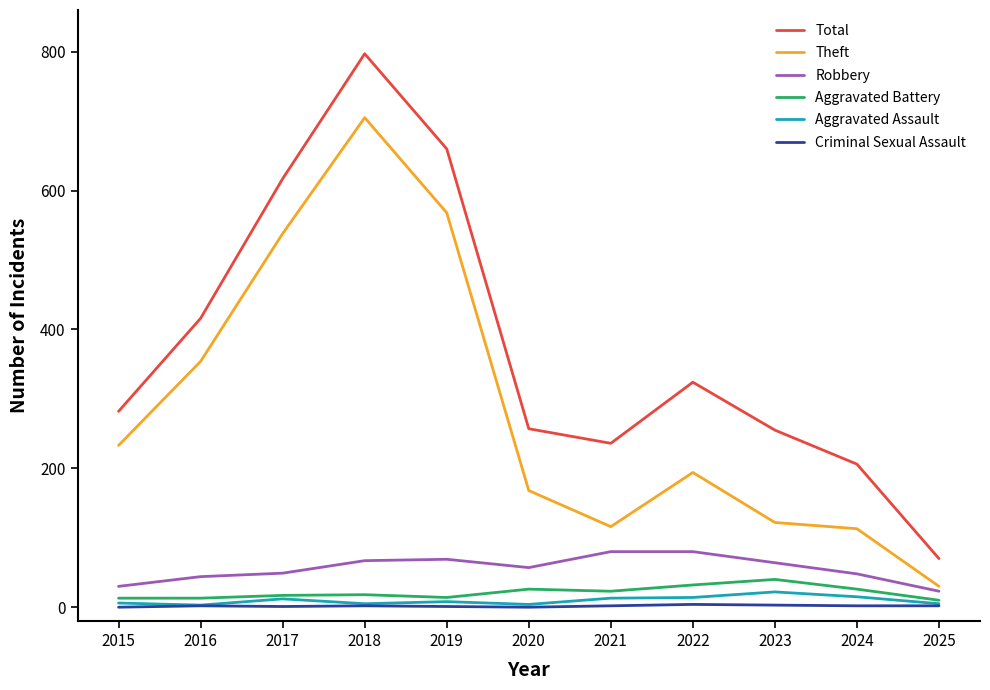

Between 2023 and 2024, which series saw the biggest shift?

Total